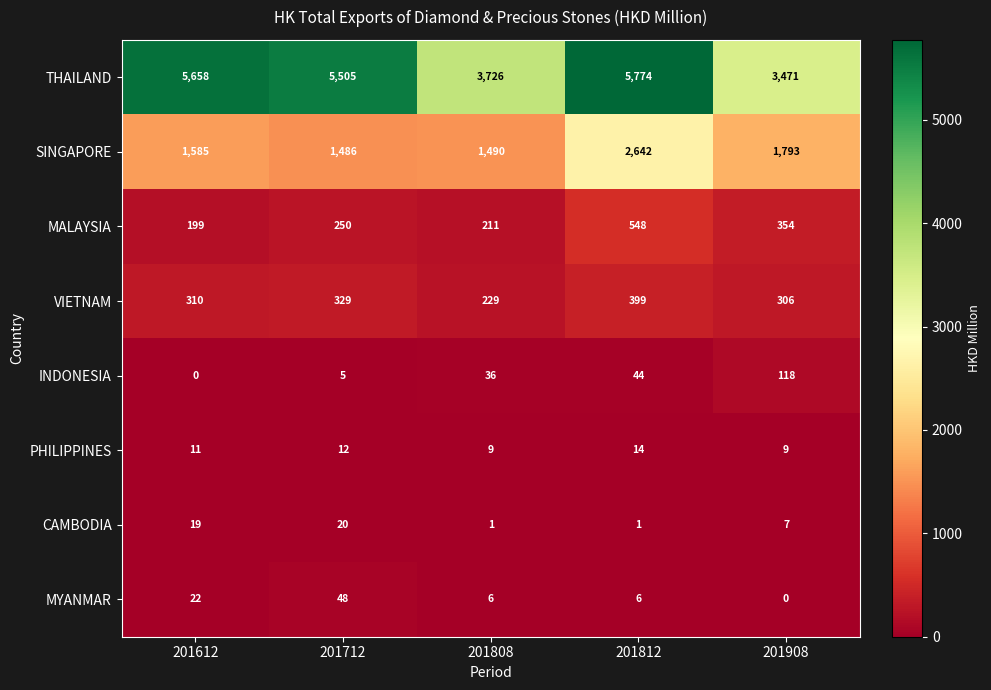

Which series has the widest spread of values?

THAILAND